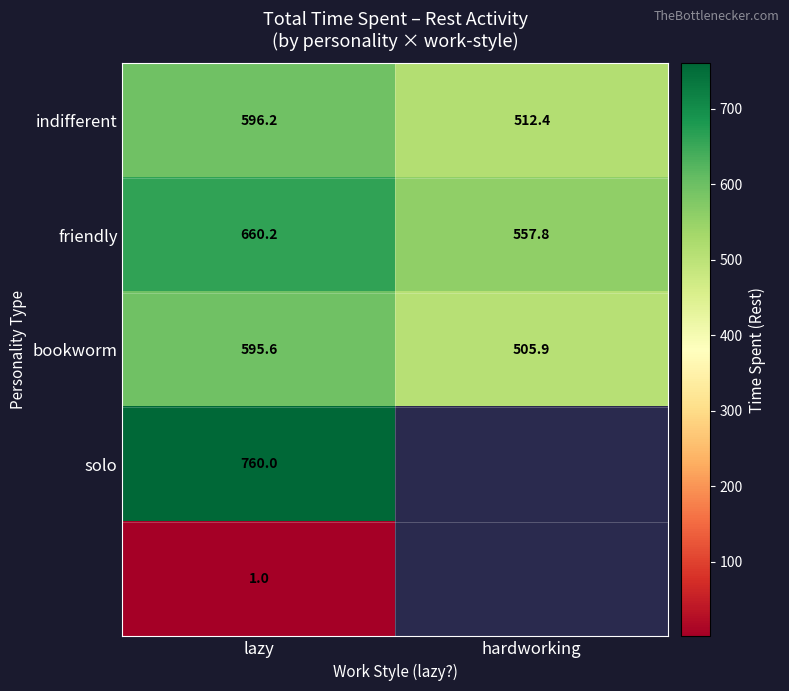

Which category has the highest value in the indifferent series?

lazy